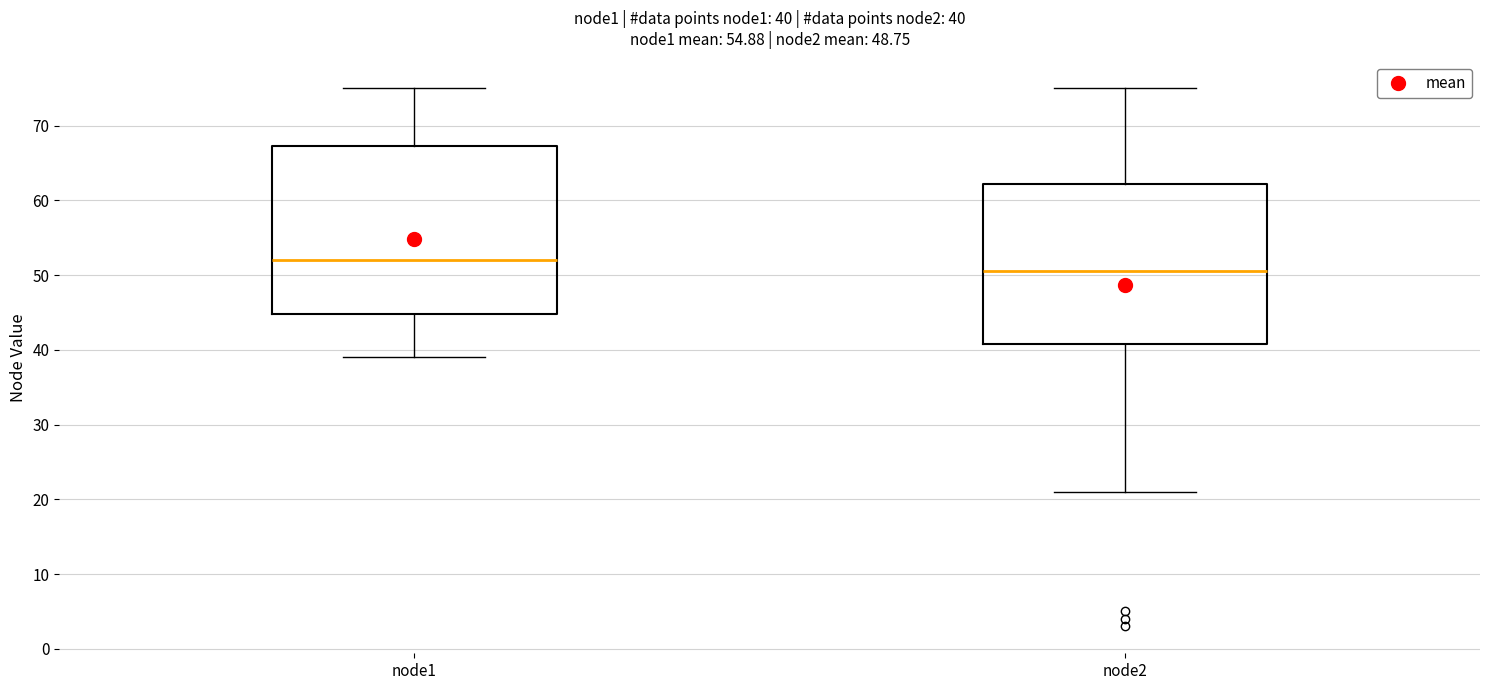

Which box is the tallest, from its lower edge to its upper edge?

node1